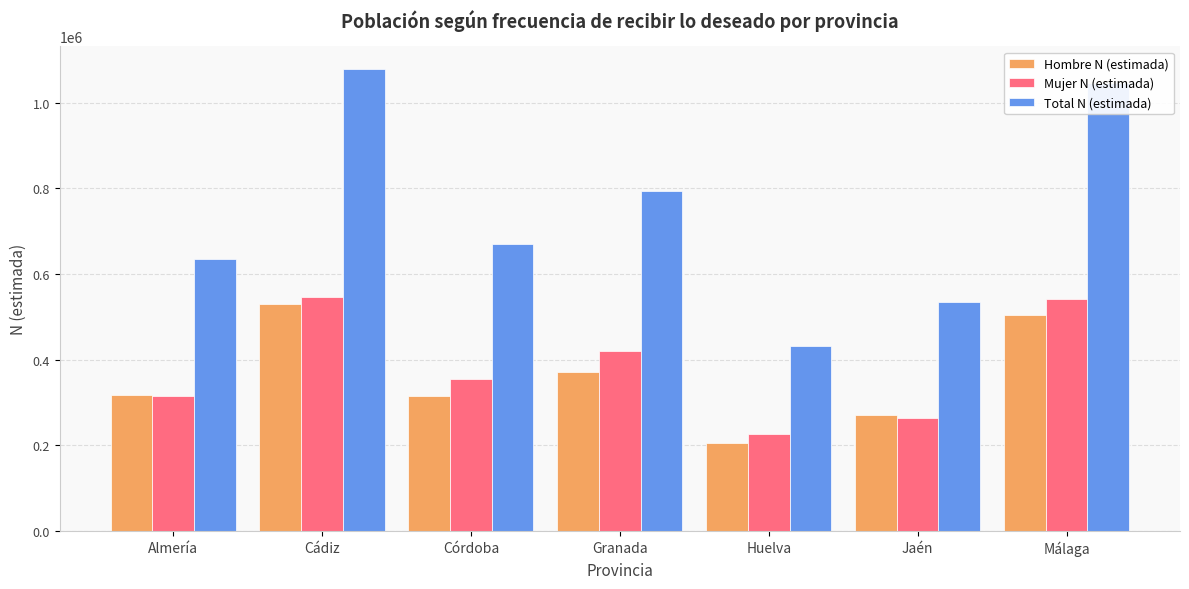

What is the smallest value displayed?

205665